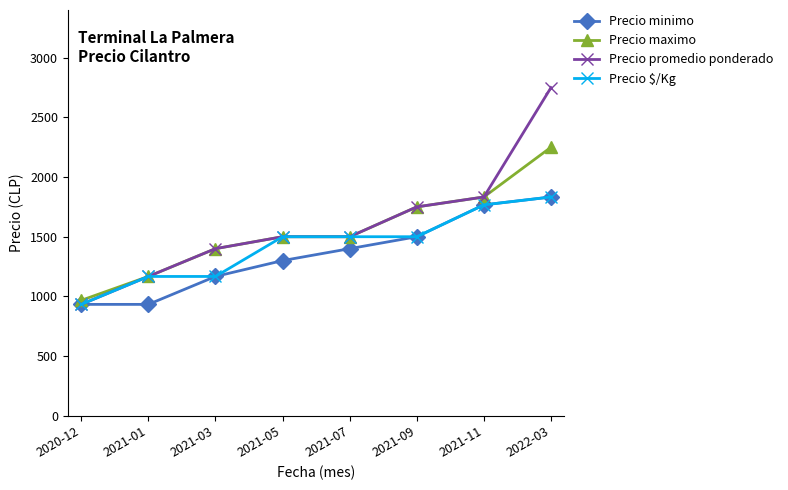

Does the chart display data point markers on the line(s)?

Yes